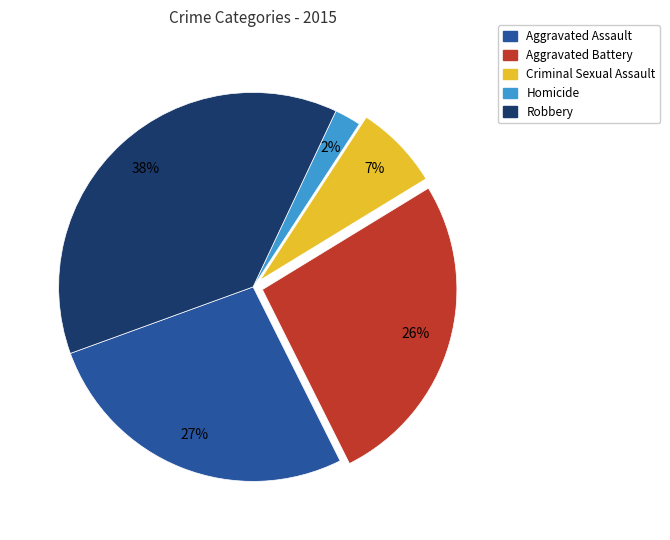

Does any single category account for the majority?

No